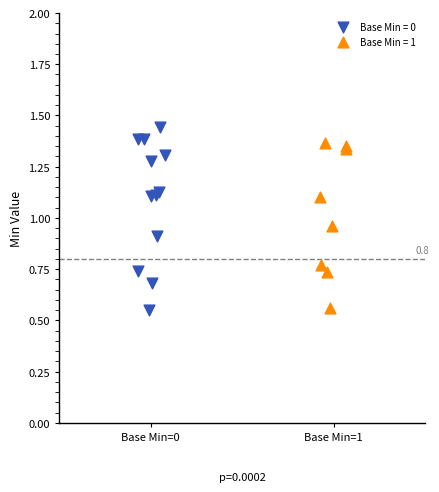

Which series reaches the maximum Y coordinate?

Base Min = 0